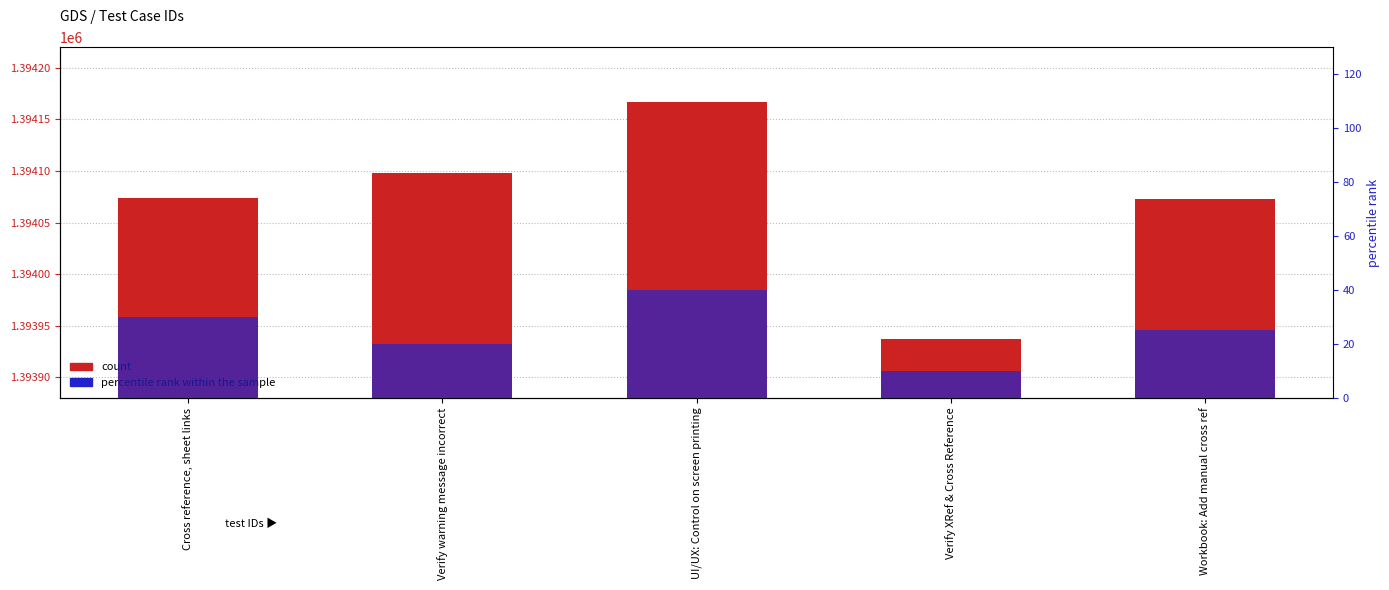

What is the label of the 2nd bar from the left?

Verify warning message incorrect